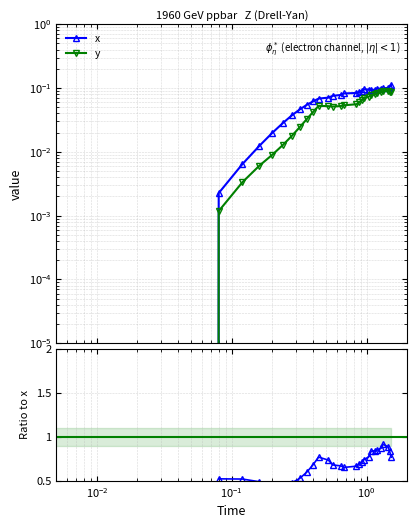

True or false: x and y cross at least once.

False